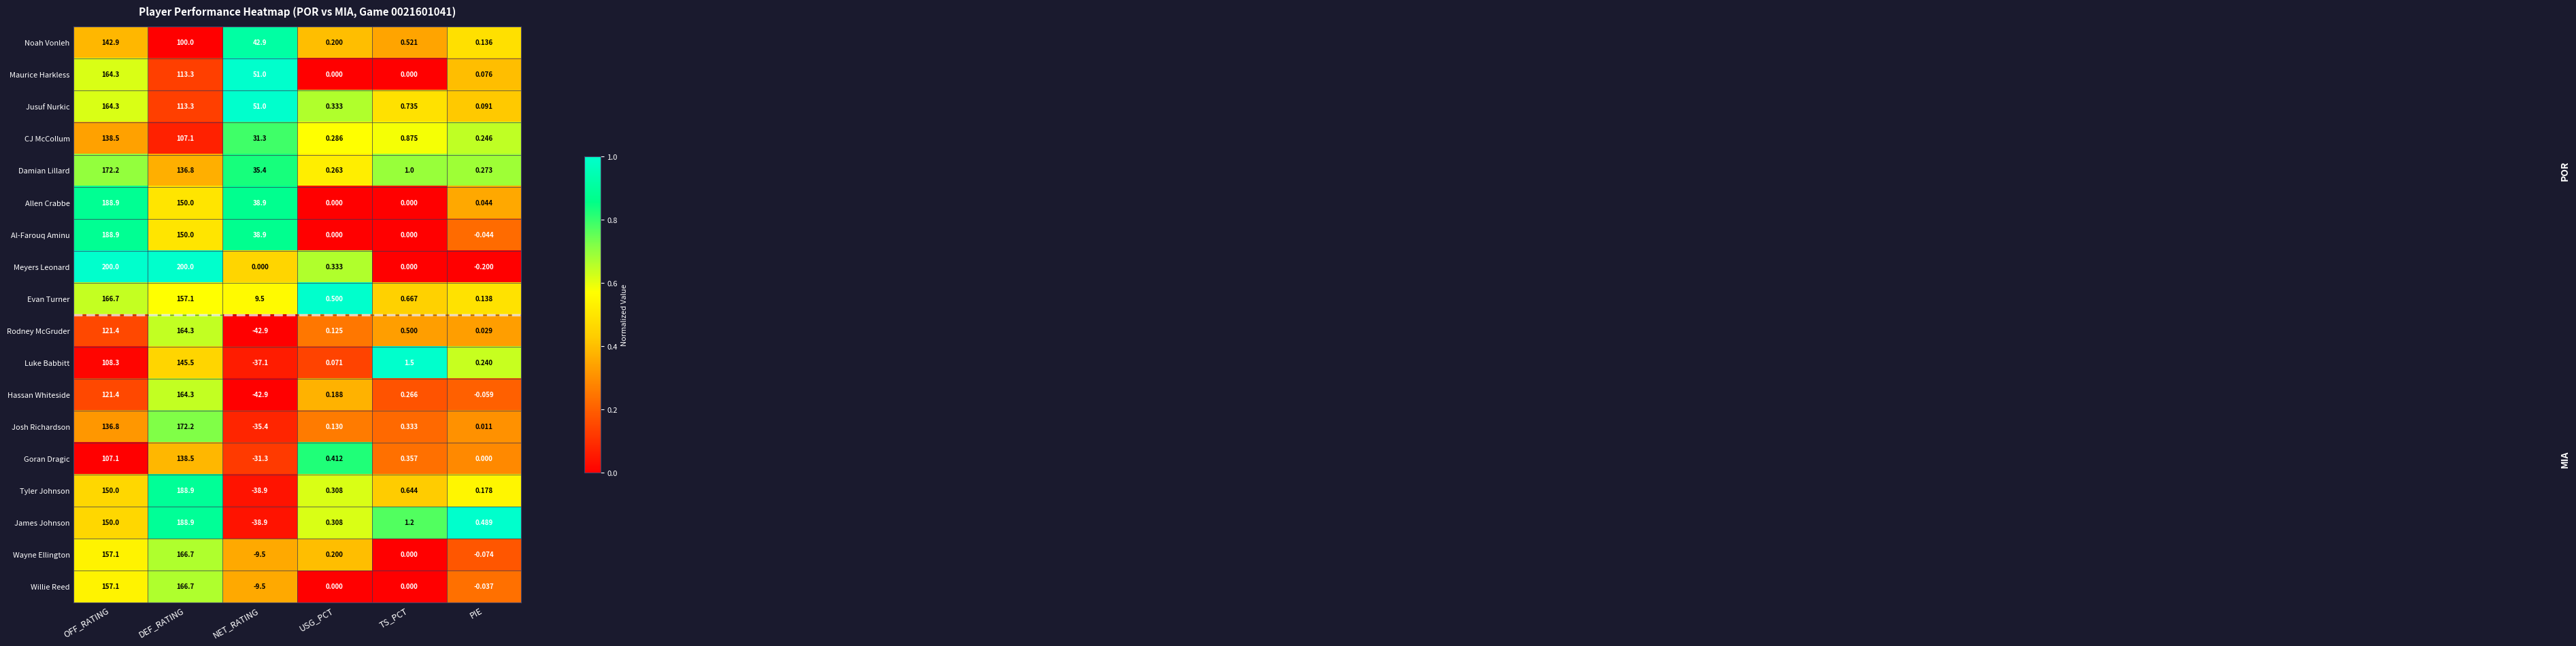

Rank the series at PIE from lowest to highest value.

Meyers Leonard, Wayne Ellington, Hassan Whiteside, Al-Farouq Aminu, Willie Reed, Goran Dragic, Josh Richardson, Rodney McGruder, Allen Crabbe, Maurice Harkless, Jusuf Nurkic, Noah Vonleh, Evan Turner, Tyler Johnson, Luke Babbitt, CJ McCollum, Damian Lillard, James Johnson